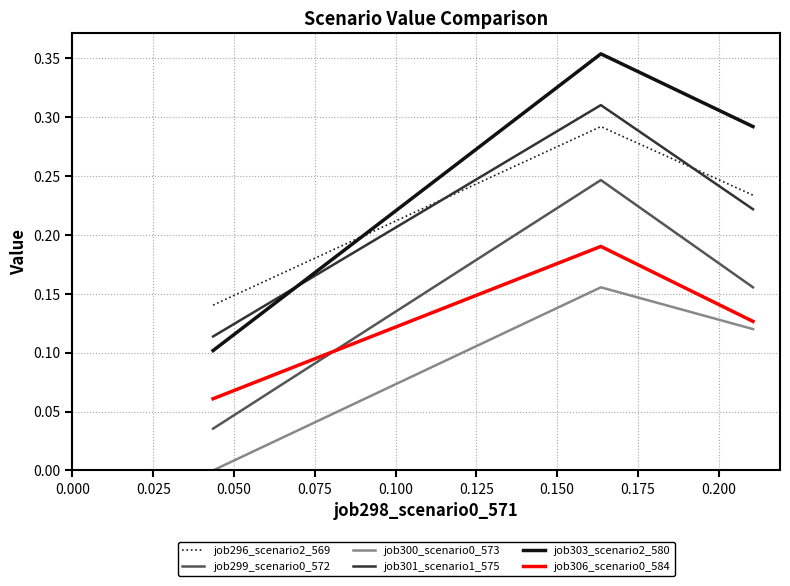

Which series has the largest range (max minus min)?

job303_scenario2_580